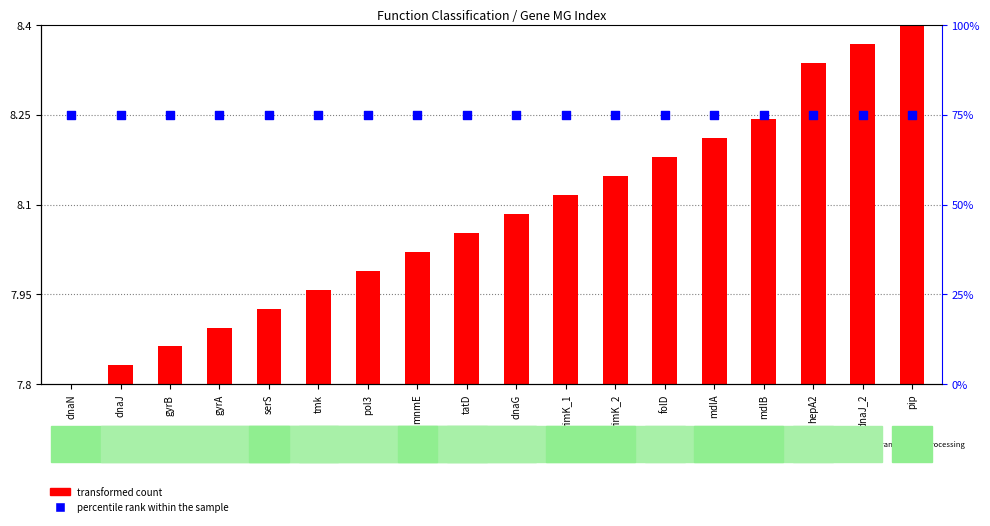

At how many categories does at least one series exceed 4?

18